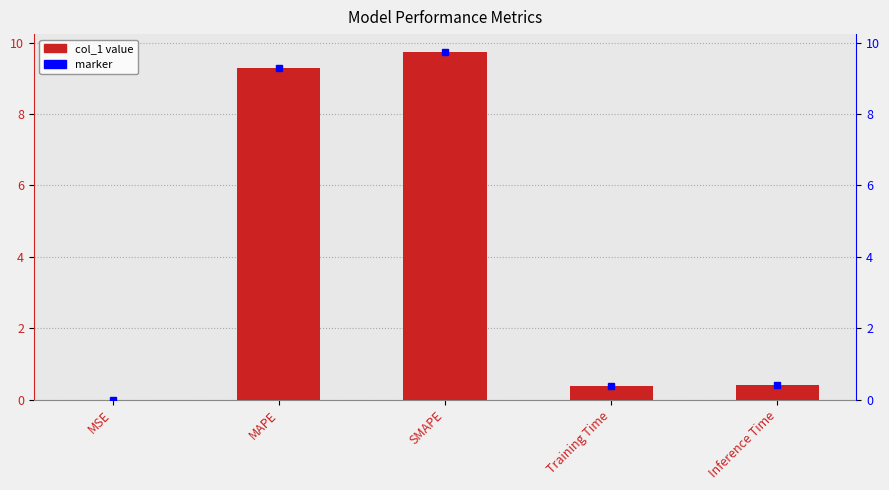

Where is the data nearest to the value 4?

Inference Time